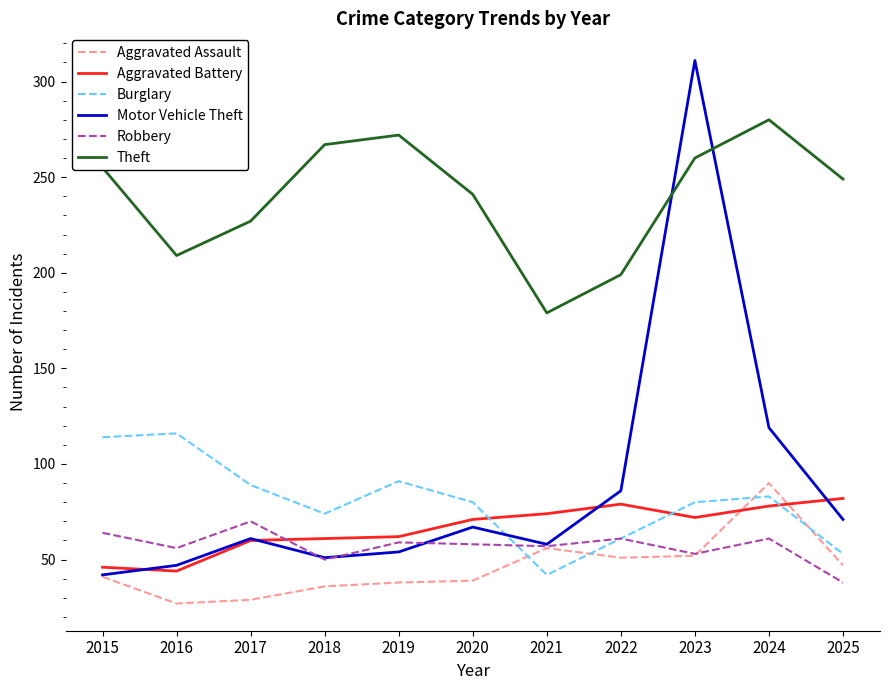

True or false: Theft and Aggravated Assault cross at least once.

False